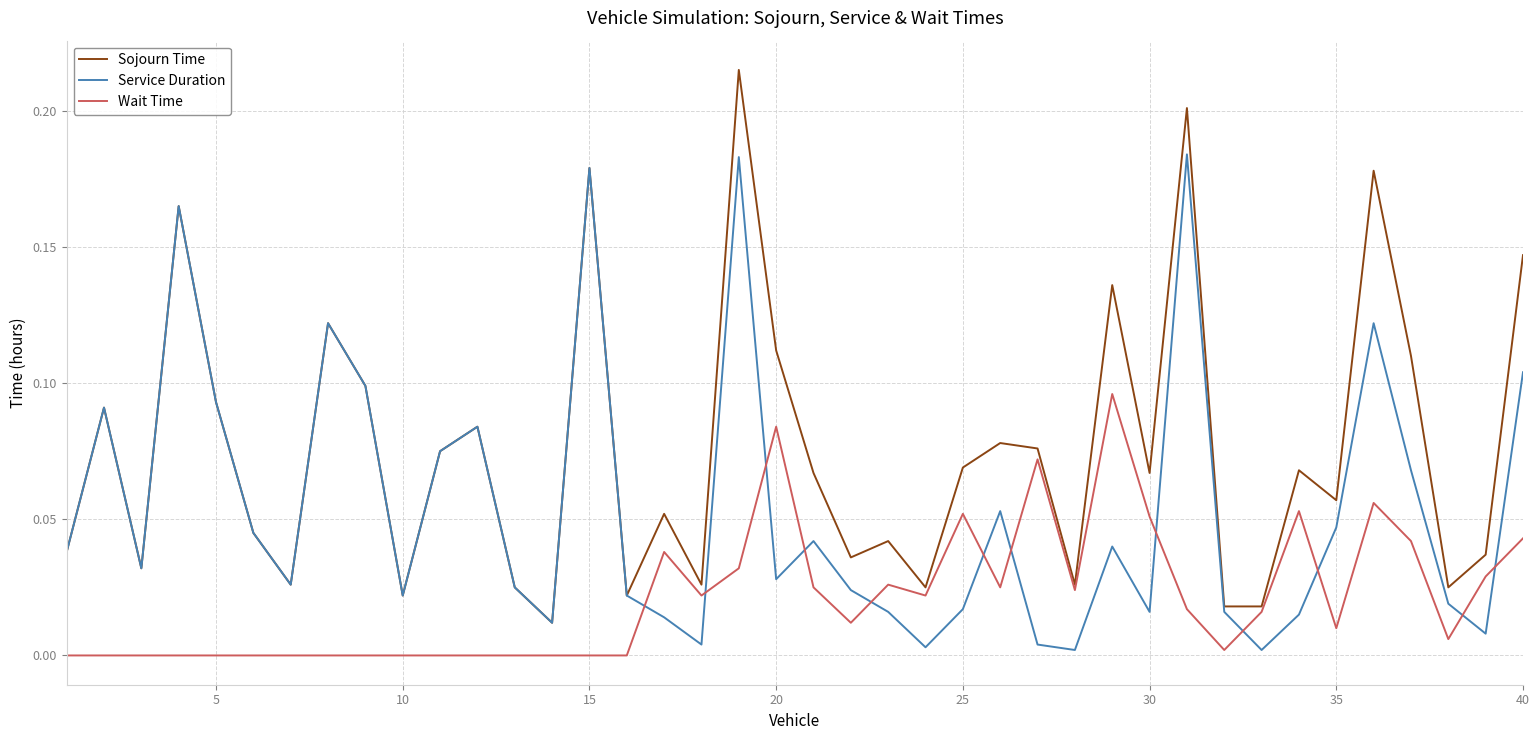

Rank the series by their average value, from highest to lowest.

Sojourn Time, Service Duration, Wait Time